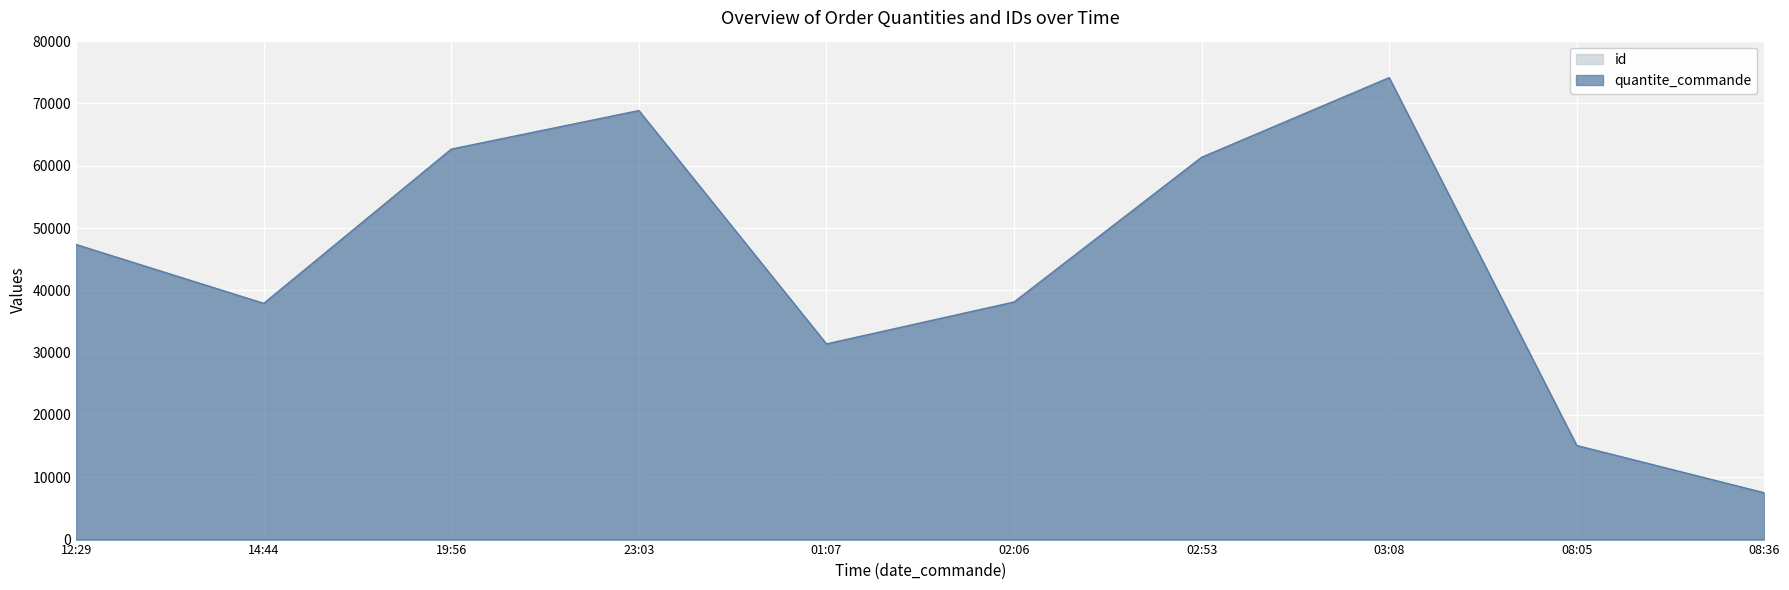

What position from the left is 14:44?

2